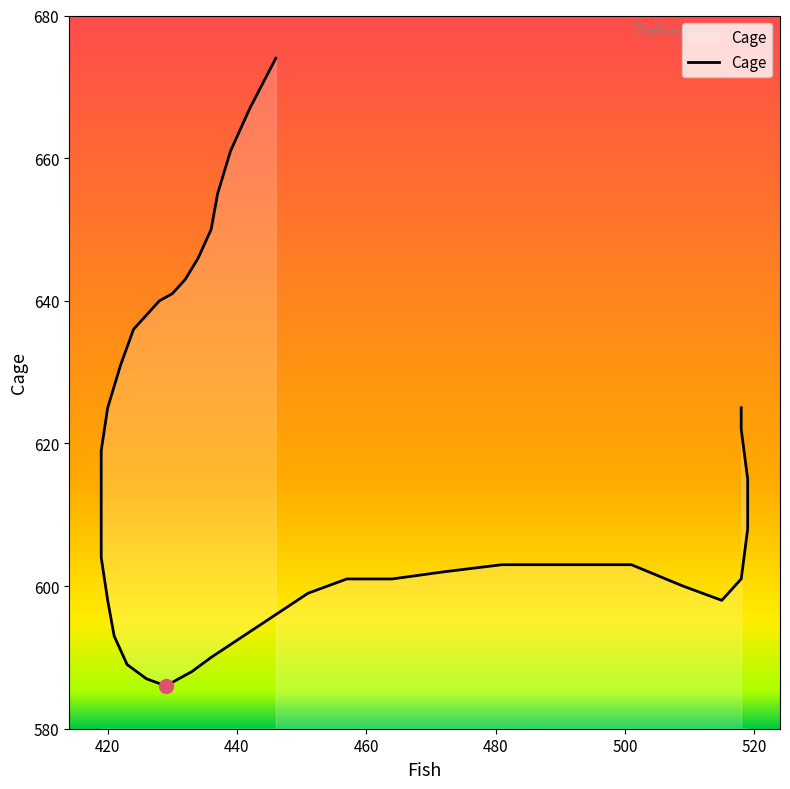

Reading left to right, extract all data points from this chart.

518=625	518=625	518=622	519=615	519=608	518=601	515=598	509=600	501=603	490=603	481=603	472=602	464=601	457=601	451=599	446=596	441=593	436=590	433=588	429=586	426=587	423=589	421=593	420=598	419=604	419=611	419=619	420=625	422=631	424=636	426=638	428=640	430=641	432=643	434=646	436=650	437=655	439=661	442=667	446=674